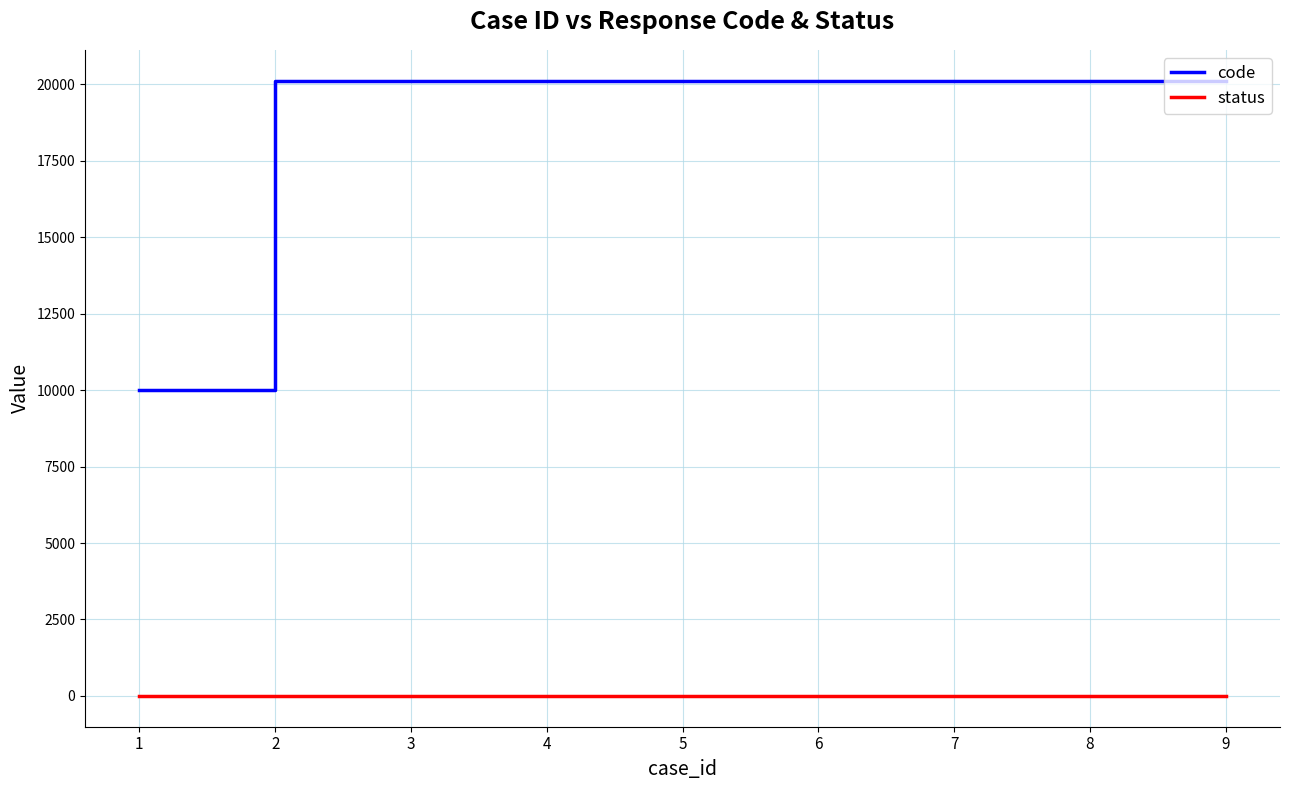

The value of code at 5 is 20115. True or false?

True